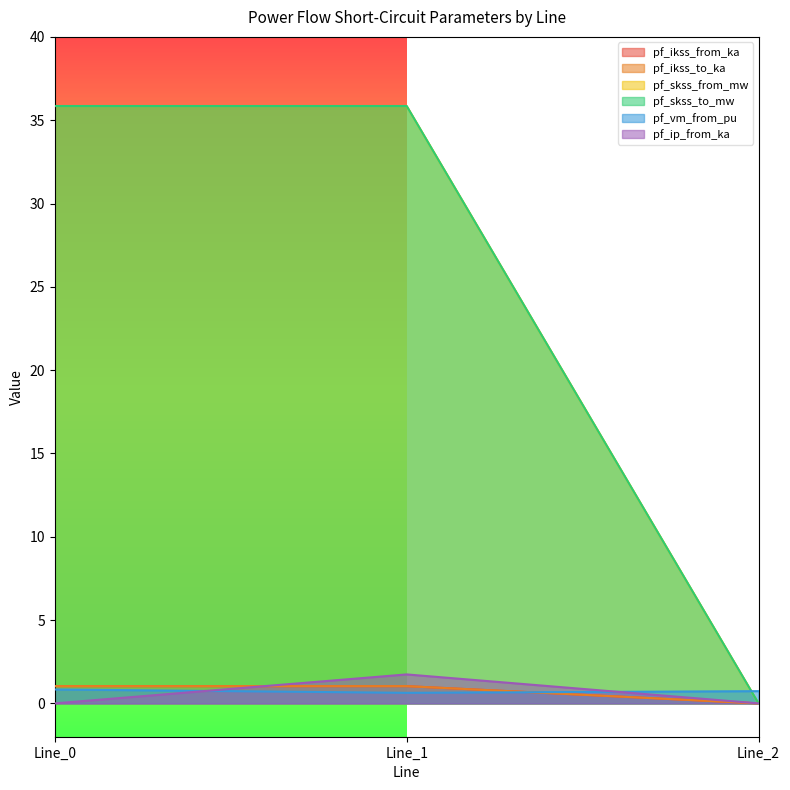

What is the difference between the pf_skss_from_mw values at Line_1 and Line_2?

35.9